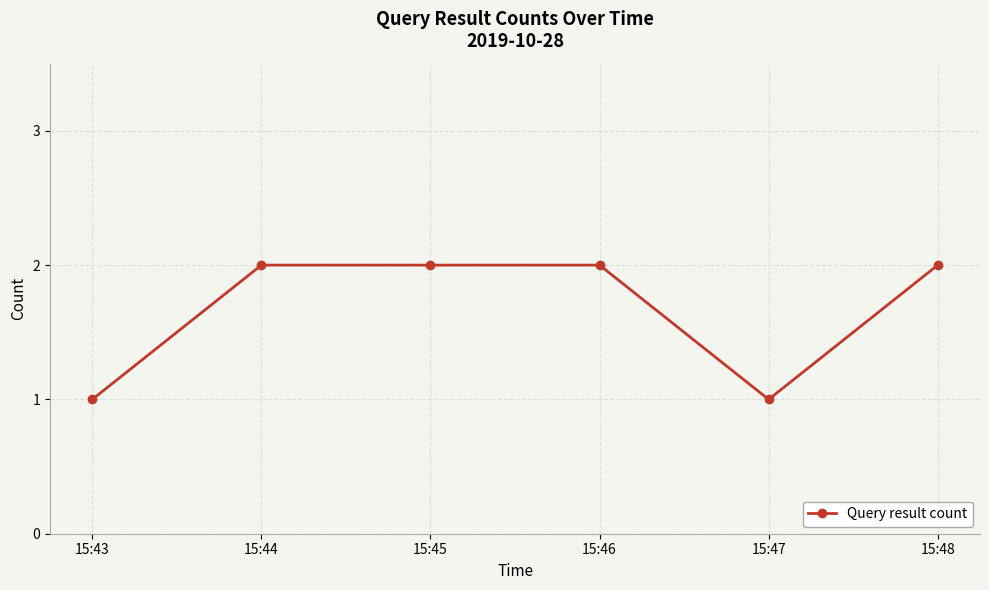

Does the chart display data point markers on the line(s)?

Yes